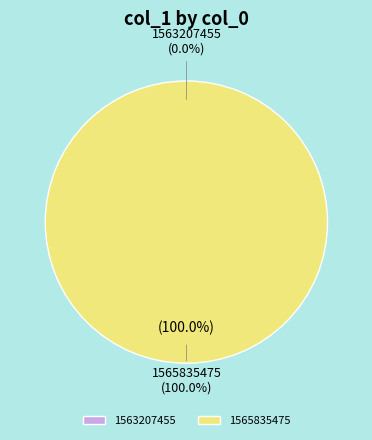

Which has a higher value, 1565835475 or 1563207455?

1565835475